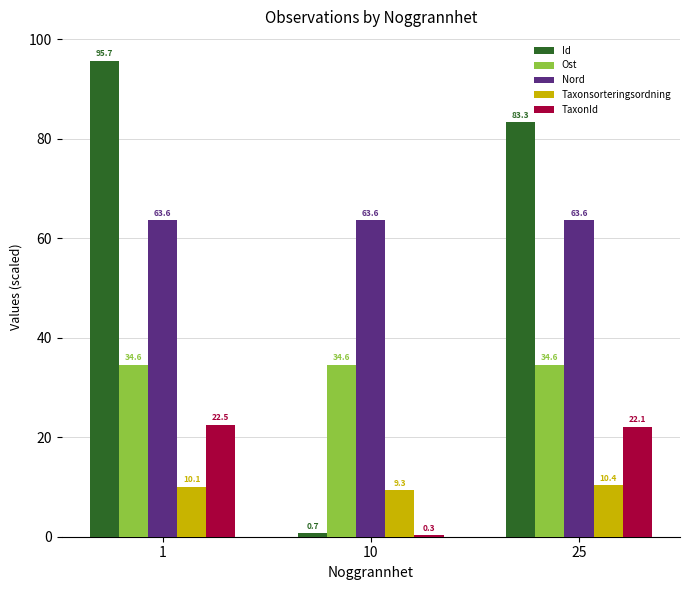

Where is Taxonsorteringsordning nearest to the value 9?

10